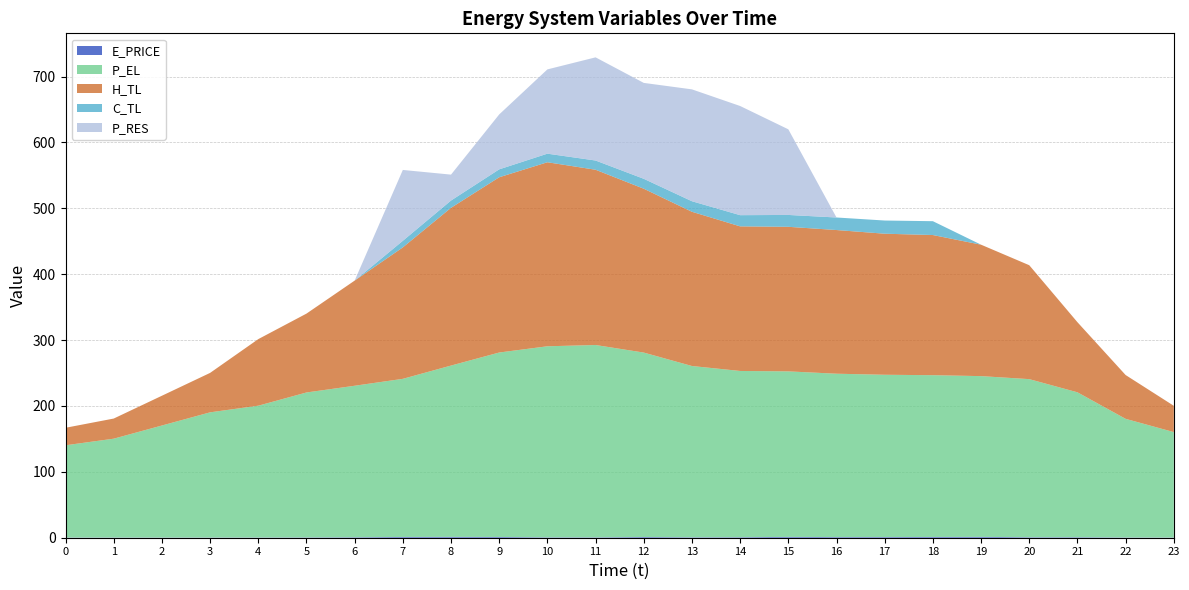

Reading left to right, transcribe all the data shown in this chart.

E_PRICE: 0=0.3	1=0.4	2=0.3	3=0.4	4=0.4	5=0.5	6=0.7	7=1.2	8=1.3	9=1.1	10=0.6	11=0.6	12=1.1	13=0.7	14=0.8	15=1.3	16=1.0	17=1.0	18=1.2	19=1.3	20=0.7	21=0.8	22=0.4	23=0.3
P_EL: 0=140.0	1=150.0	2=170.0	3=190.0	4=200.0	5=220.0	6=230.0	7=240.0	8=260.0	9=280.0	10=290.0	11=292.0	12=280.0	13=260.0	14=252.4	15=251.2	16=248.0	17=246.4	18=245.6	19=244.0	20=240.0	21=220.0	22=180.1	23=160.0
H_TL: 0=26.6	1=30.5	2=45.2	3=59.9	4=101.1	5=119.7	6=159.6	7=199.5	8=239.5	9=266.0	10=279.4	11=266.0	12=248.7	13=234.1	14=219.5	15=219.5	16=218.1	17=214.1	18=212.8	19=199.5	20=172.9	21=106.4	22=66.5	23=39.9
C_TL: 0=0.0	1=0.0	2=0.0	3=0.0	4=0.0	5=0.0	6=0.0	7=10.0	8=11.0	9=12.0	10=13.0	11=14.0	12=15.1	13=16.0	14=17.0	15=18.0	16=19.0	17=20.0	18=21.0	19=0.0	20=0.0	21=0.0	22=0.0	23=0.0
P_RES: 0=0.0	1=0.0	2=0.0	3=0.0	4=0.0	5=0.0	6=0.0	7=107.6	8=39.3	9=83.4	10=127.9	11=156.6	12=145.6	13=169.8	14=165.7	15=130.0	16=0.0	17=0.0	18=0.0	19=0.0	20=0.0	21=0.0	22=0.0	23=0.0